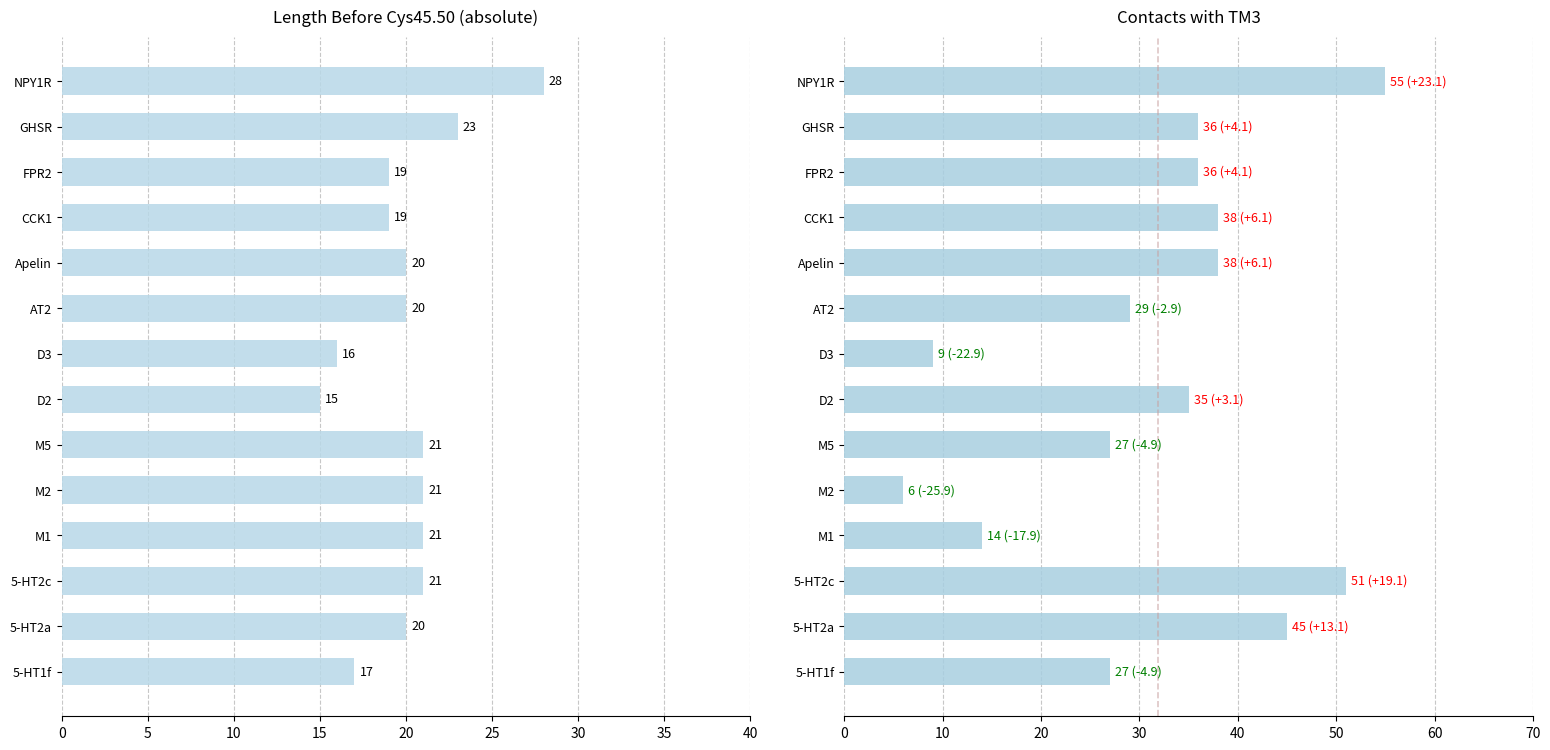

Is the value of Contacts with TM3 at Apelin greater than the value of Length before-Cys45.50 (abs) at GHSR?

Yes